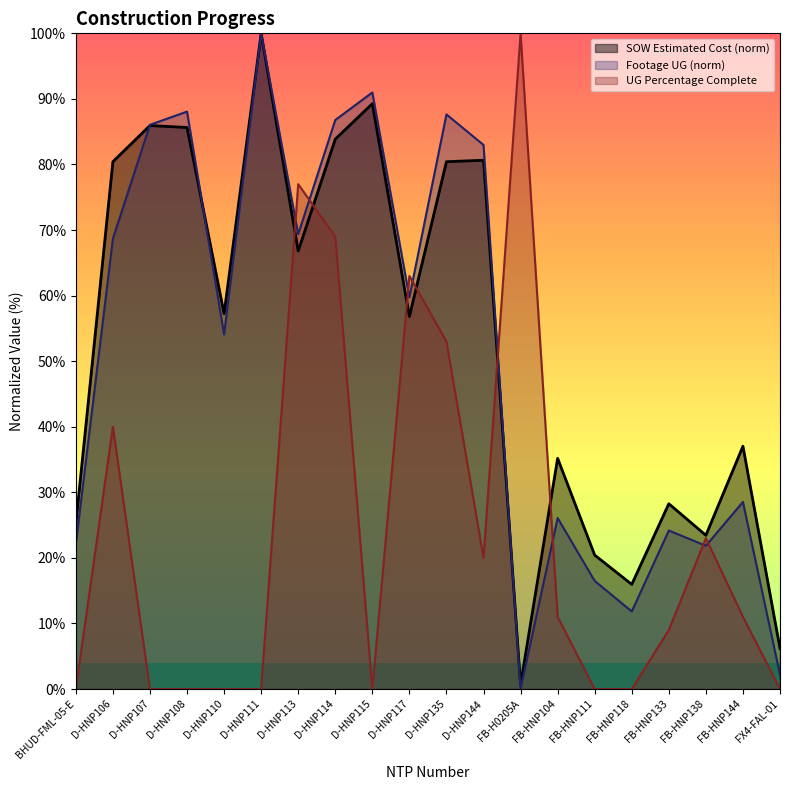

List the labels in order of UG Percentage Complete value, largest first.

FB-H0205A, D-HNP113, D-HNP114, D-HNP117, D-HNP135, D-HNP106, FB-HNP138, D-HNP144, FB-HNP104, FB-HNP144, FB-HNP133, BHUD-FML-05-E, D-HNP107, D-HNP108, D-HNP110, D-HNP111, D-HNP115, FB-HNP111, FB-HNP118, FX4-FAL-01